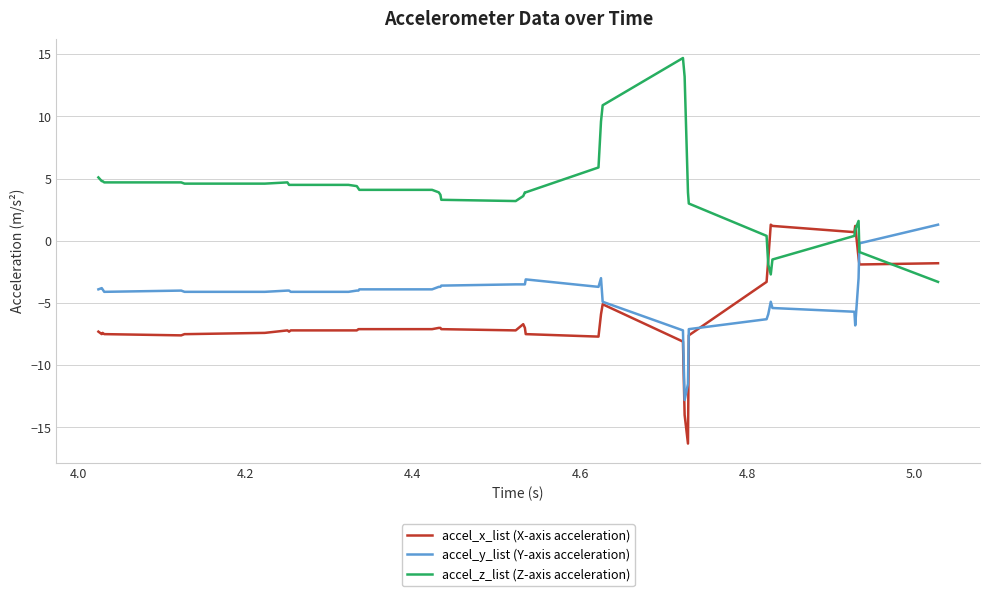

How many times do accel_z_list (Z-axis acceleration) and accel_y_list (Y-axis acceleration) cross each other?

1